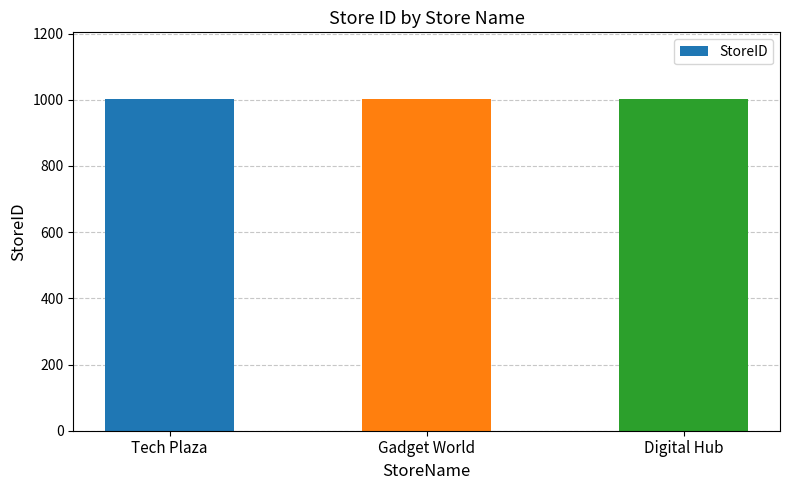

What is the average value?

1002